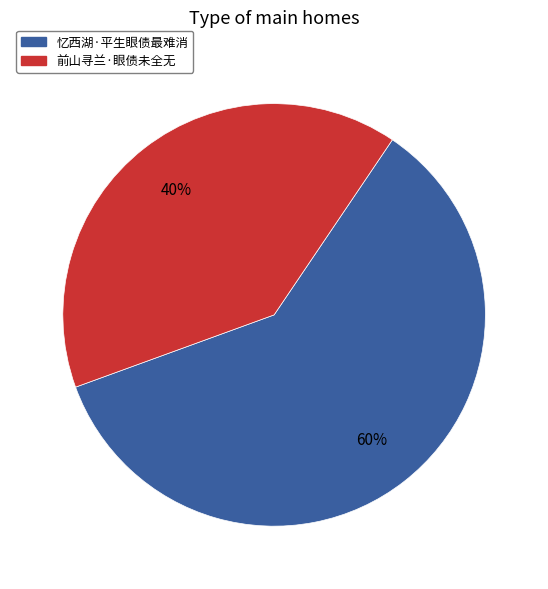

Which category accounts for the majority?

忆西湖·平生眼债最难消